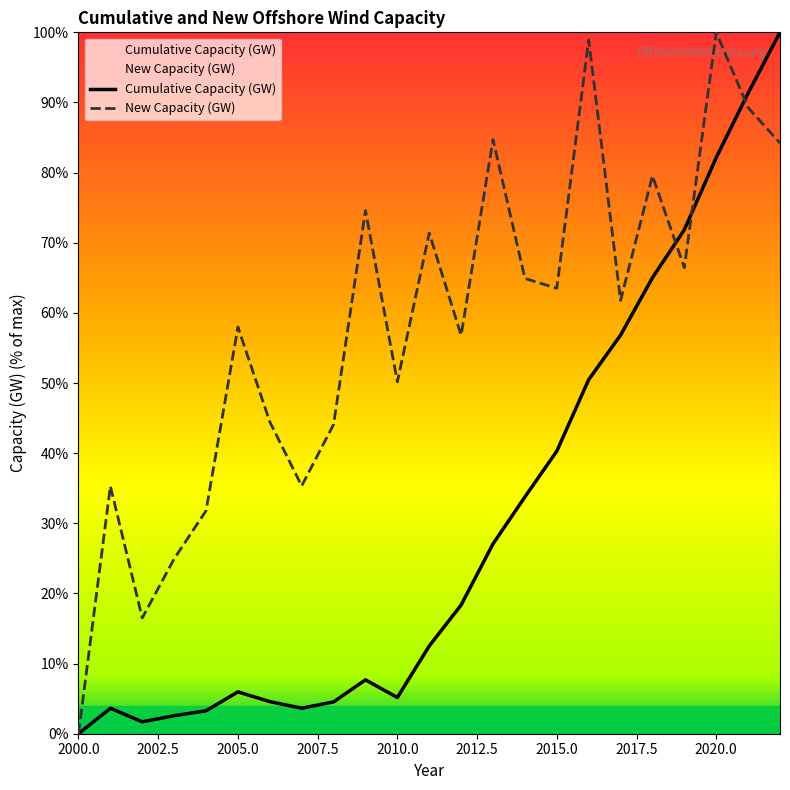

Where is the first local maximum for Cumulative Capacity (GW)?

2001